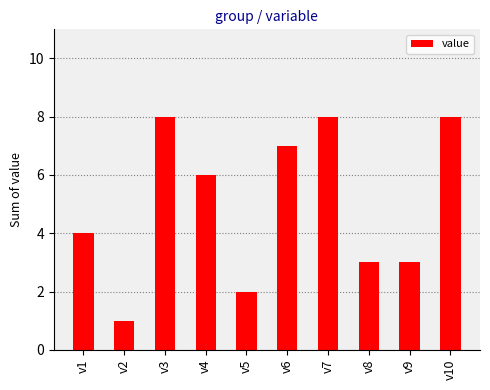

The chart shows a value of 8 at v3. True or false?

True